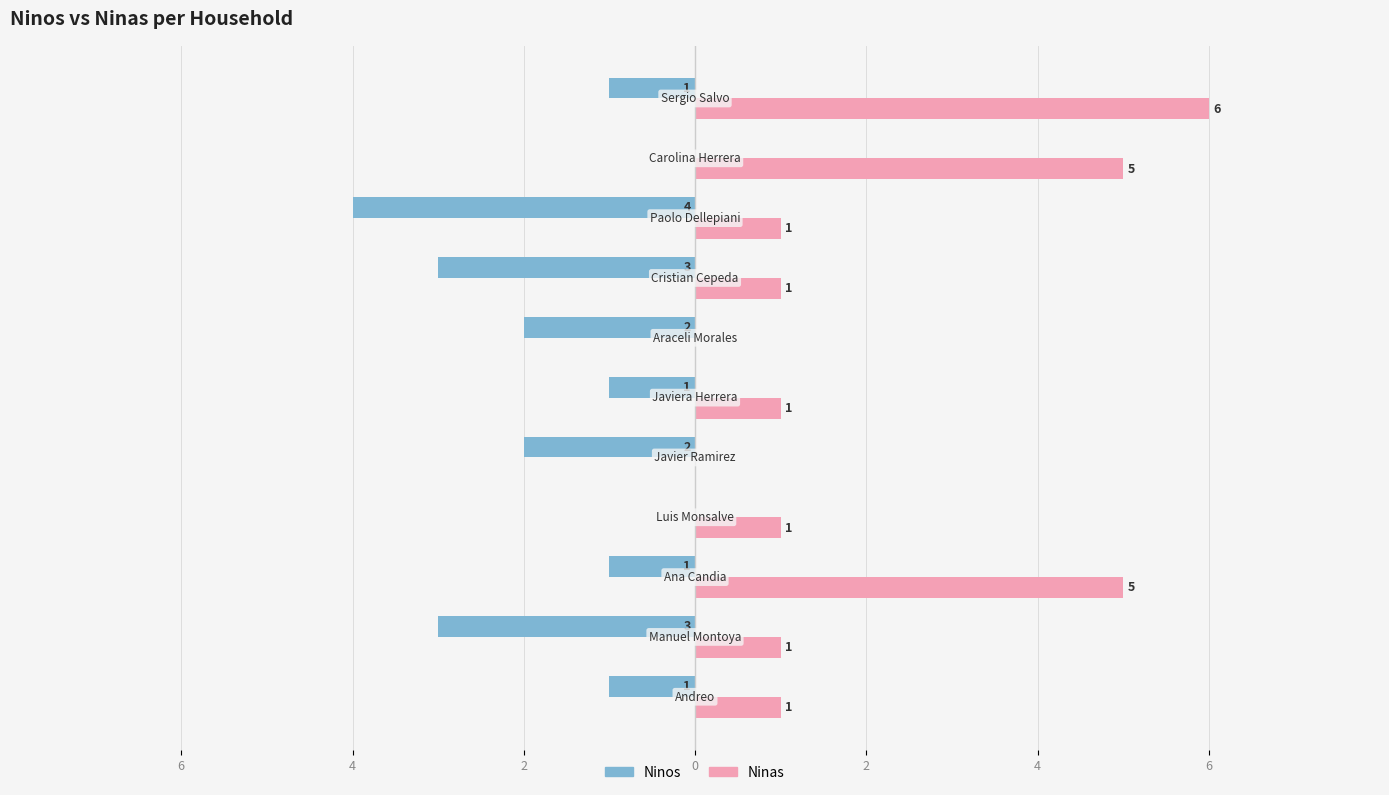

What are all the series names shown in the legend?

Ninos, Ninas